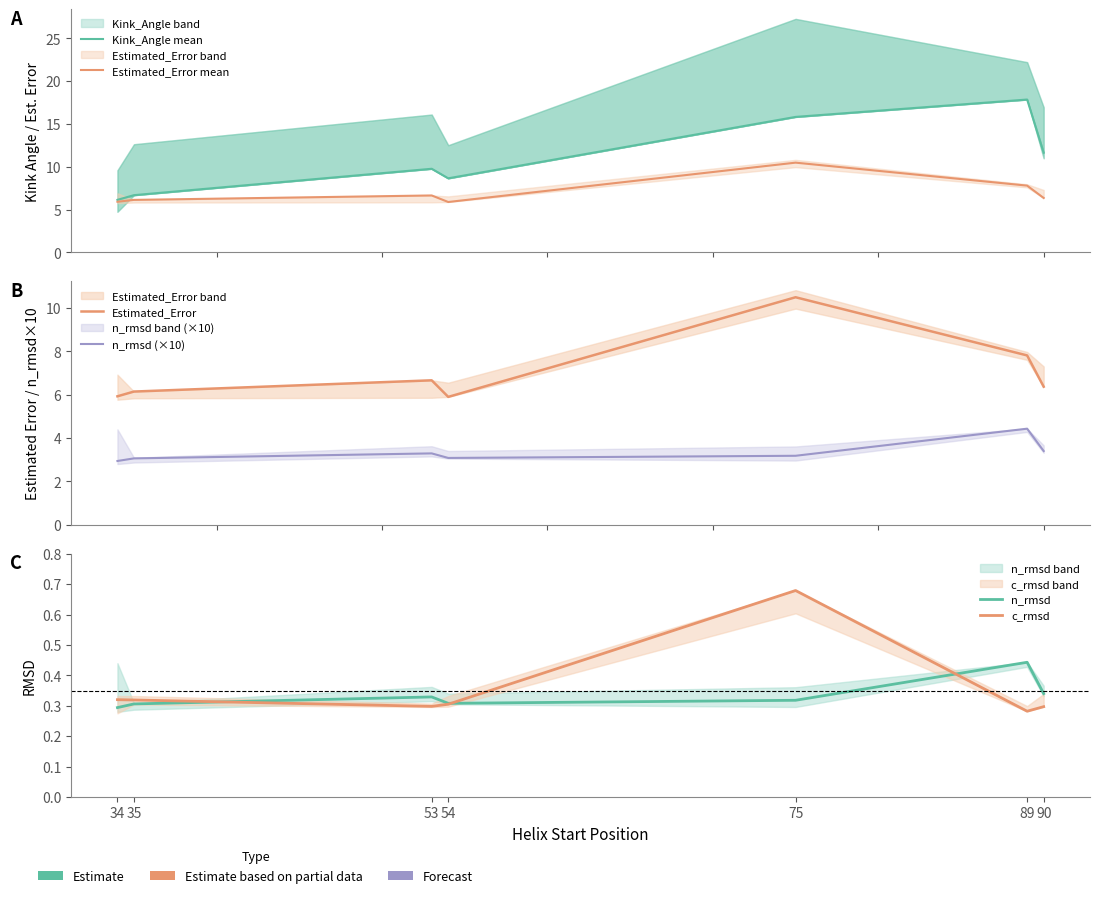

Reading left to right, transcribe all the data shown in this chart.

Kink_Angle mean: 6.1	6.7	9.8	8.7	15.8	17.9	11.7
Estimated_Error mean: 5.9	6.1	6.7	5.9	10.5	7.8	6.4
Estimated_Error: 5.9	6.1	6.7	5.9	10.5	7.8	6.4
n_rmsd (×10): 2.9	3.1	3.3	3.1	3.2	4.4	3.4
n_rmsd: 0.3	0.3	0.3	0.3	0.3	0.4	0.3
c_rmsd: 0.3	0.3	0.3	0.3	0.7	0.3	0.3